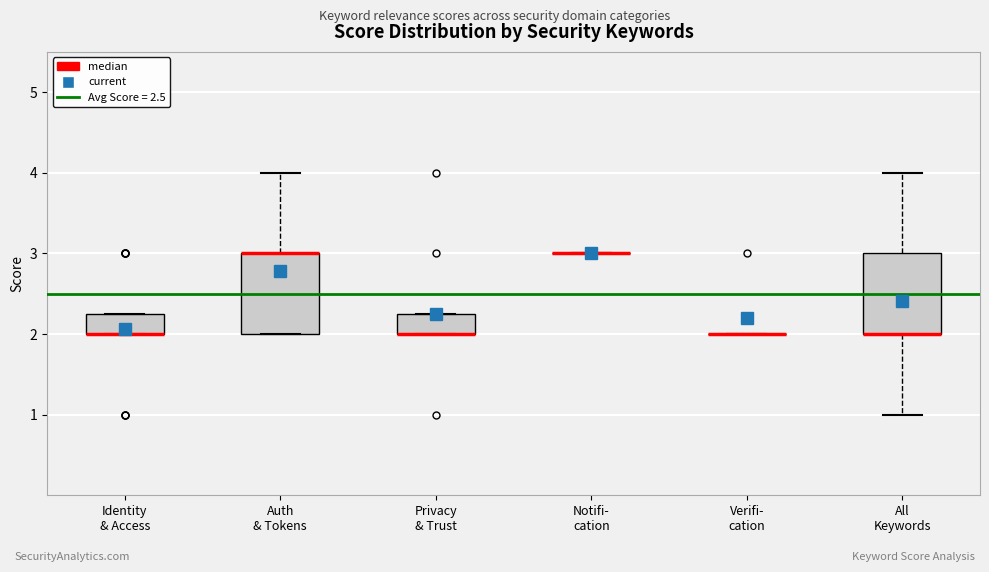

Reading left to right, read every box against the y-axis: the position of its median line, the range the box covers, and the ends of its whiskers. The values are not printed on the chart, so give them approximately, as read against the axis.

Identity & Access: median 2.0 (drawn on the box's lower edge), box 2.0 to 2.3, whiskers 2.0 to 2.3
Auth & Tokens: median 3.0 (drawn on the box's upper edge), box 2.0 to 3.0, whiskers 2.0 to 4.0
Privacy & Trust: median 2.0 (drawn on the box's lower edge), box 2.0 to 2.3, whiskers 2.0 to 2.3
Notifi- cation: box collapsed to a line at 3.0, whiskers 3.0 to 3.0
Verifi- cation: box collapsed to a line at 2.0, whiskers 2.0 to 2.0
All Keywords: median 2.0 (drawn on the box's lower edge), box 2.0 to 3.0, whiskers 1.0 to 4.0